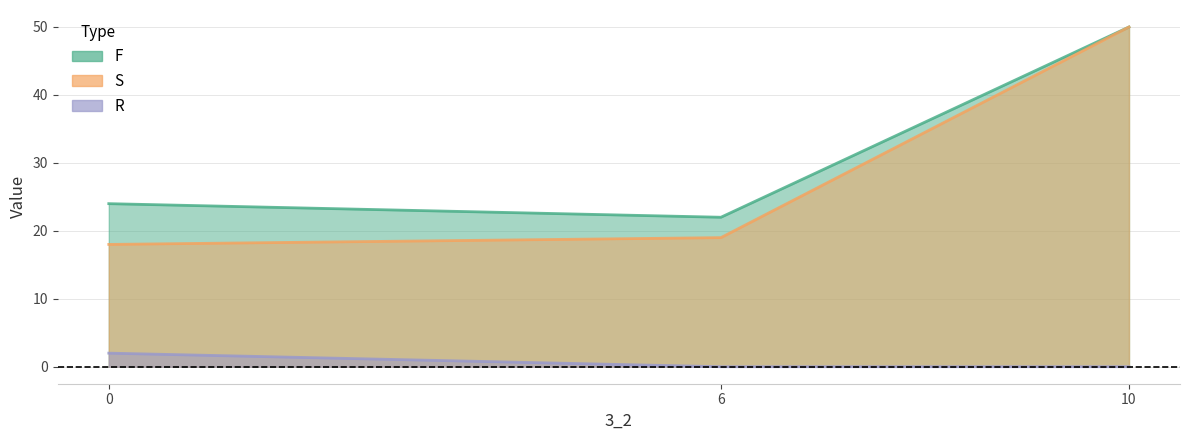

What is the value of the F point at the 3rd from the left?

50